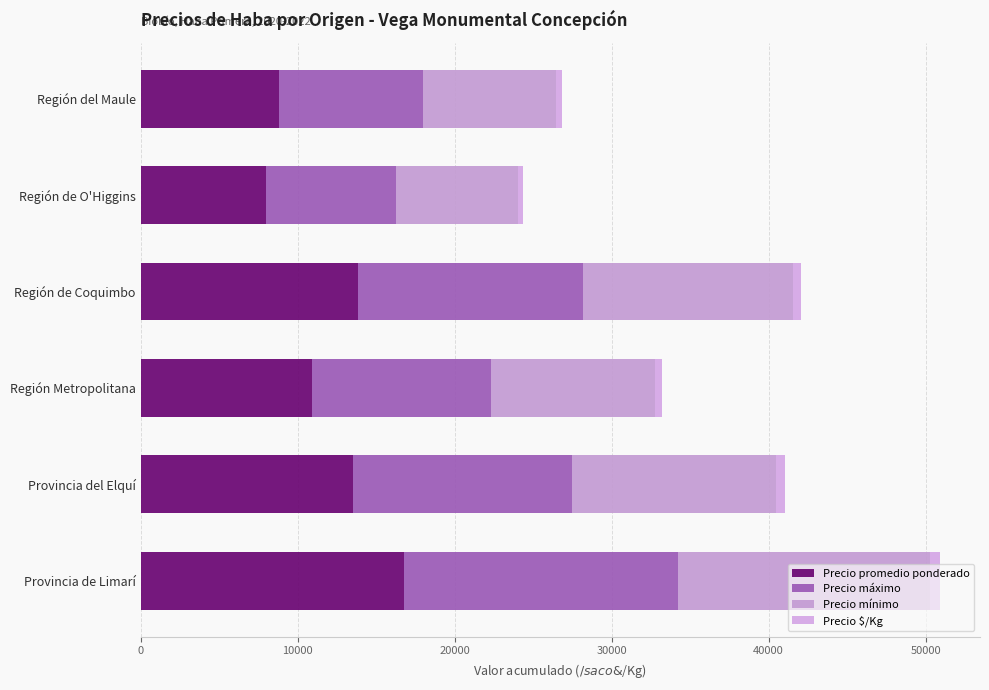

Reading left to right, list all the values displayed in this chart.

Precio promedio ponderado: 0=16750	10000=13500	20000=10923	30000=13867	40000=8004	50000=8790
Precio máximo: 0=17500	10000=14000	20000=11417	30000=14333	40000=8250	50000=9167
Precio mínimo: 0=16000	10000=13000	20000=10417	30000=13333	40000=7750	50000=8500
Precio $/Kg: 0=670	10000=540	20000=437	30000=555	40000=320	50000=352